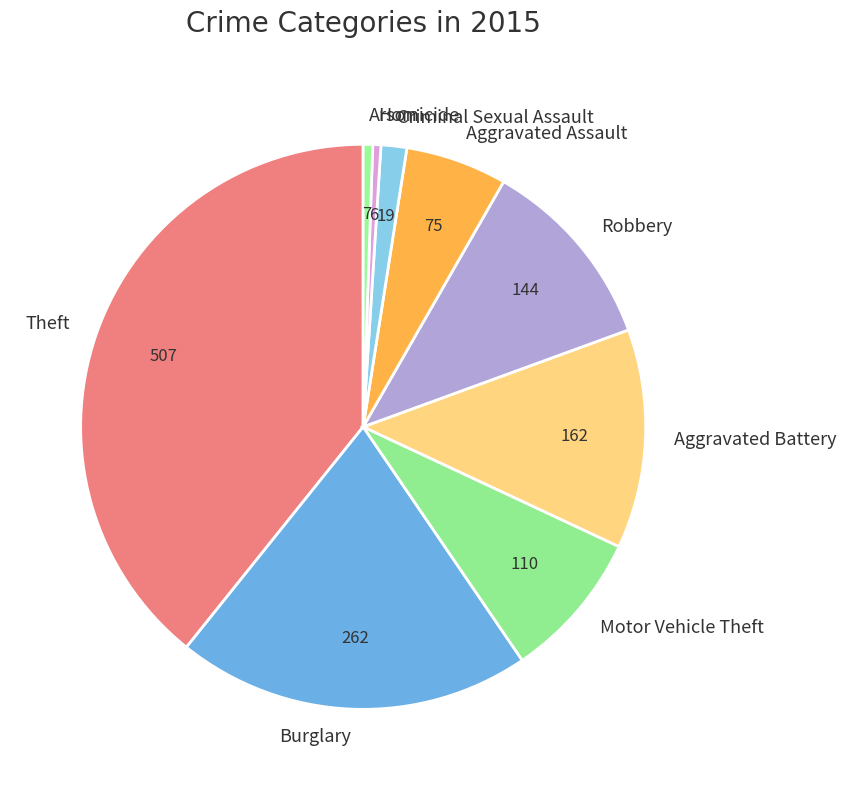

Does any single category account for the majority?

No